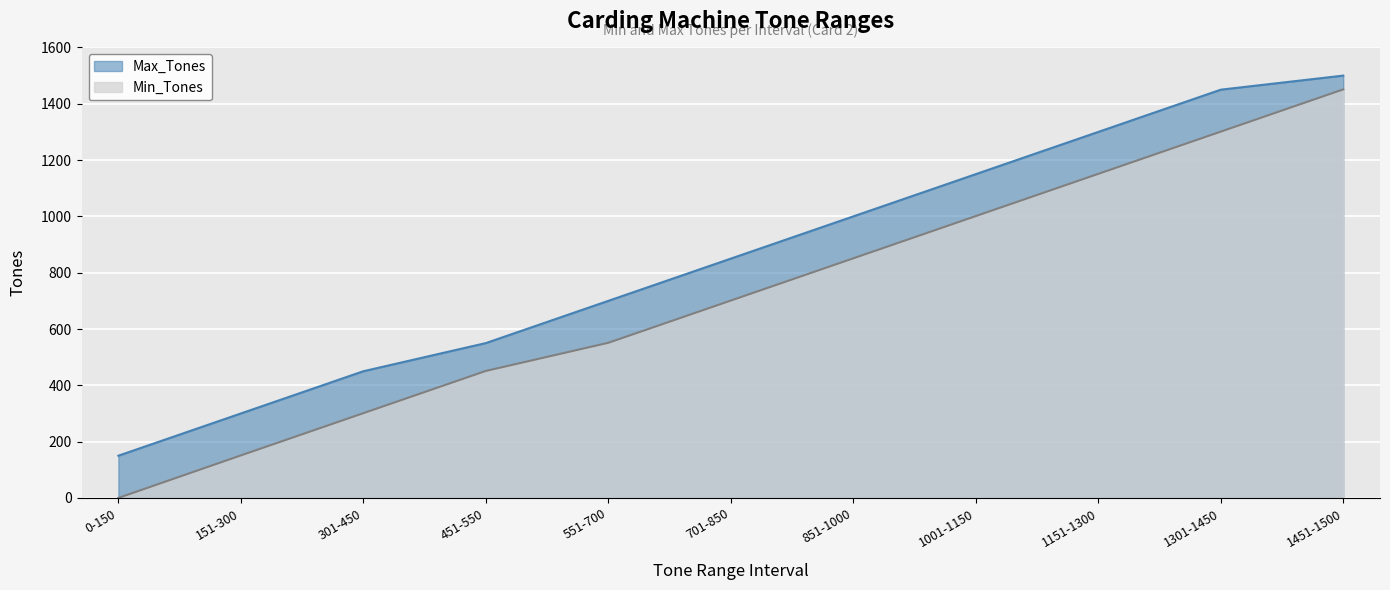

Which series has the largest total across all categories?

Max_Tones